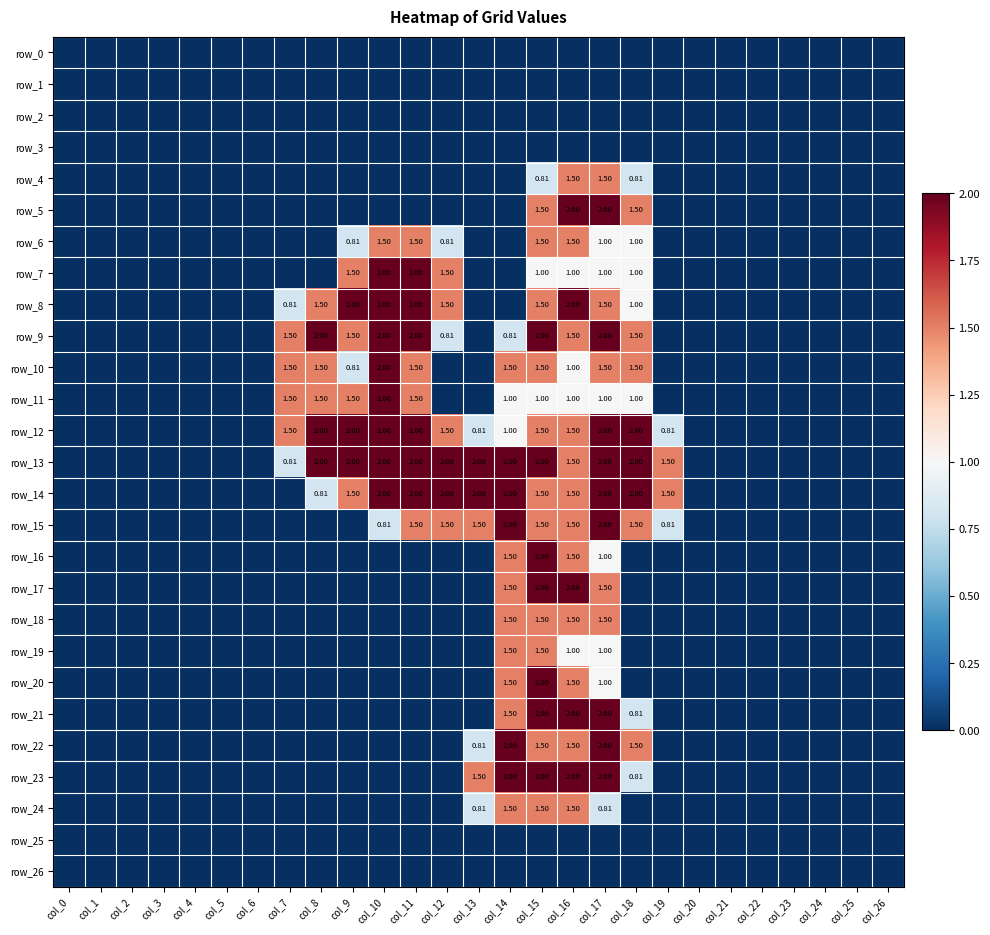

Between col_10 and col_14, which series saw the biggest shift?

row_7